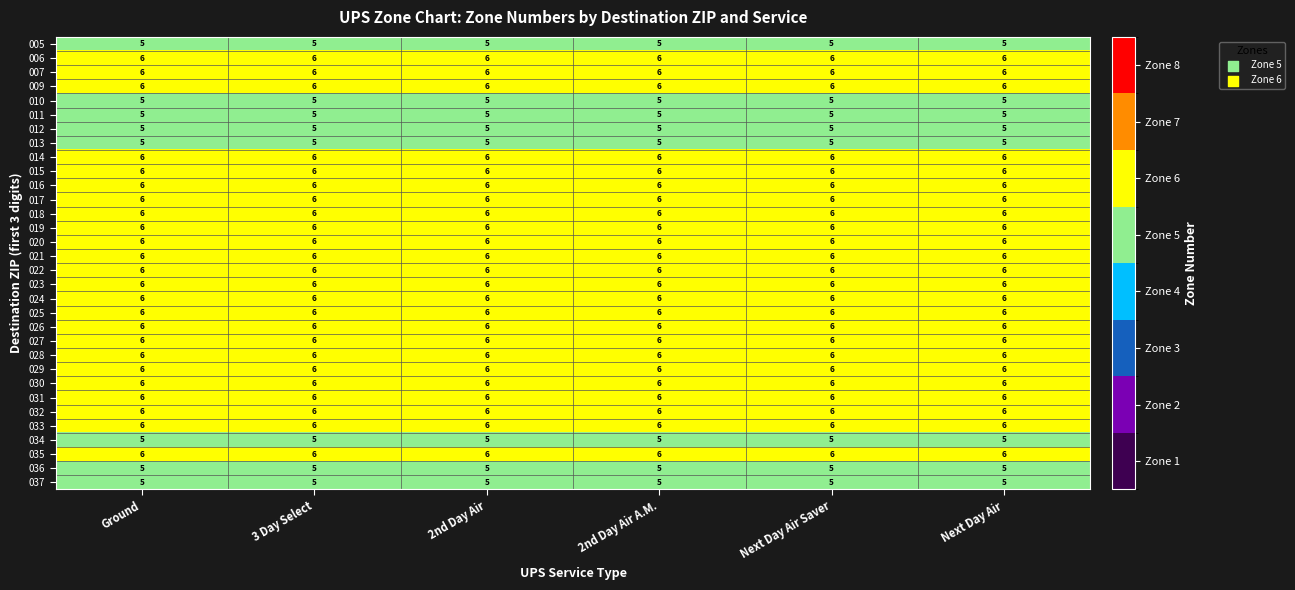

What is the highest value of the 009 series?

6